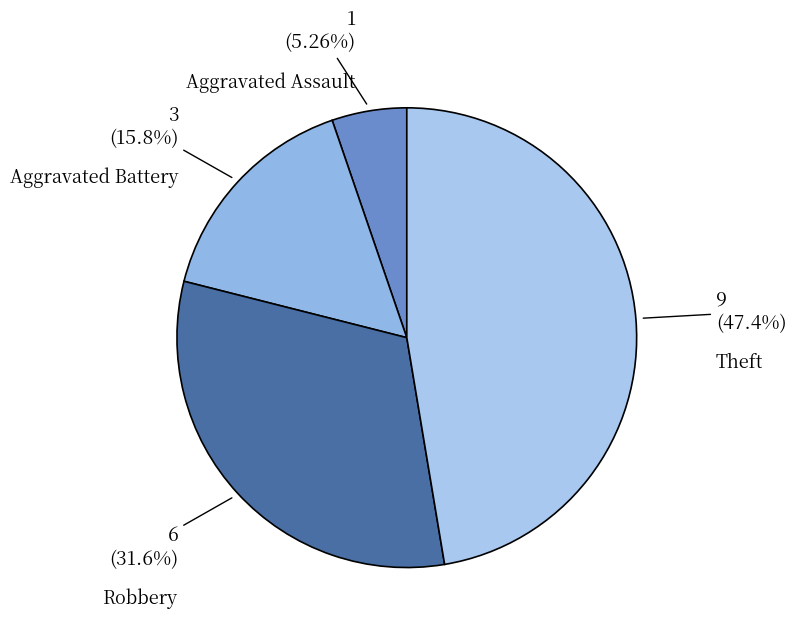

Does Aggravated Assault represent more than half of the total?

No